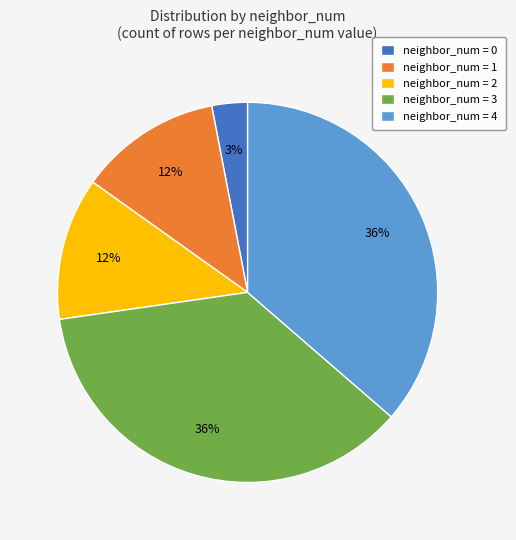

To the nearest percent, what is the difference between the largest and smallest slice percentages?

33%